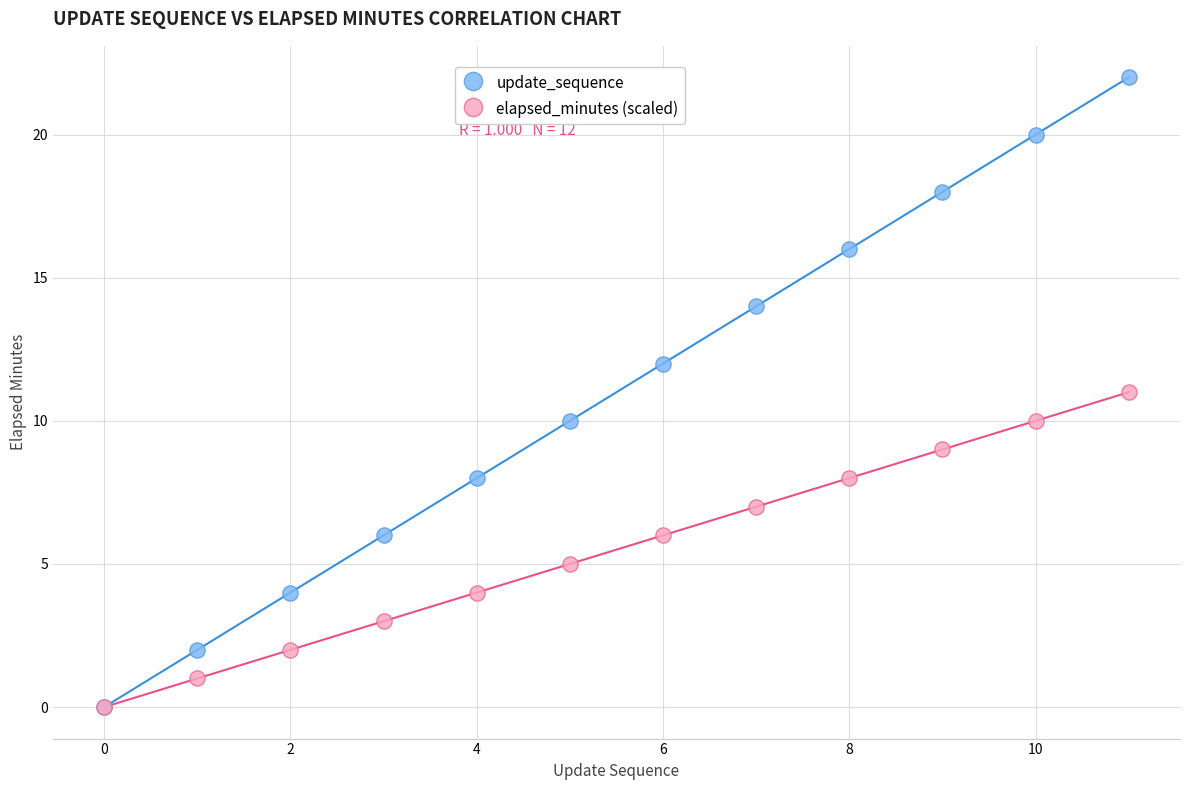

What are all the series names shown in the legend?

update_sequence, elapsed_minutes (scaled)